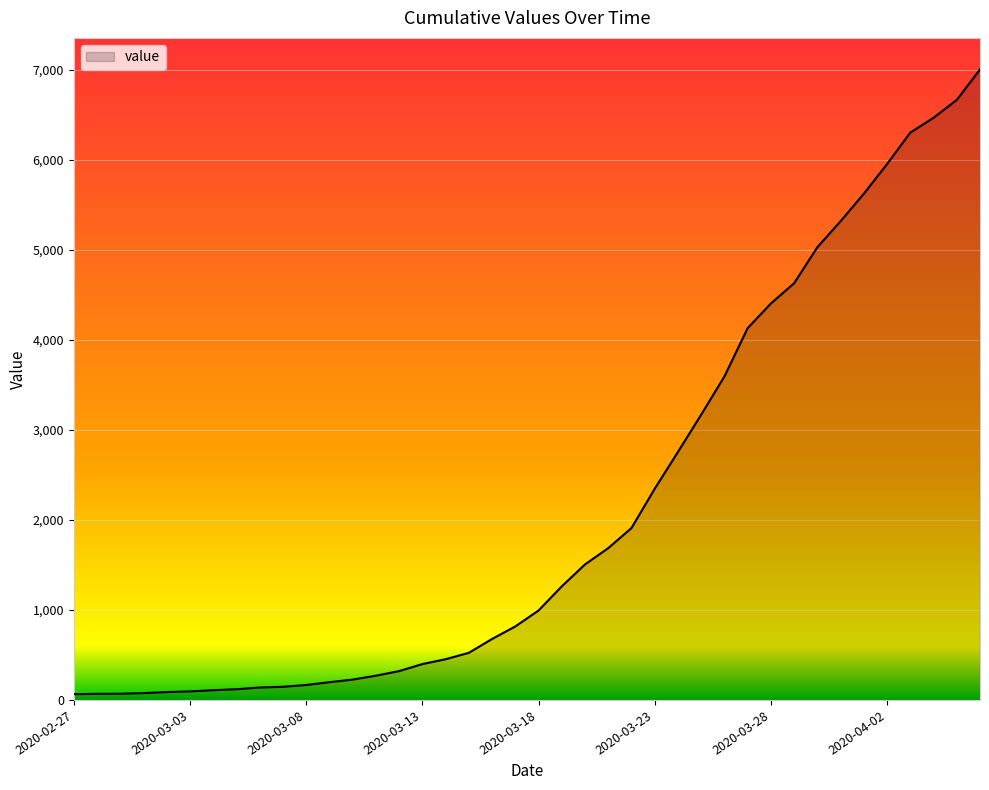

What is the difference between the maximum and minimum values?

6939